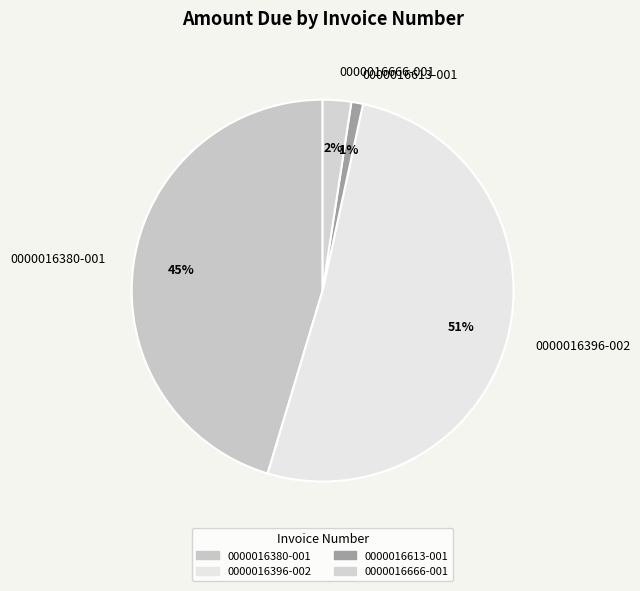

To the nearest percent, what is the average slice percentage?

25%